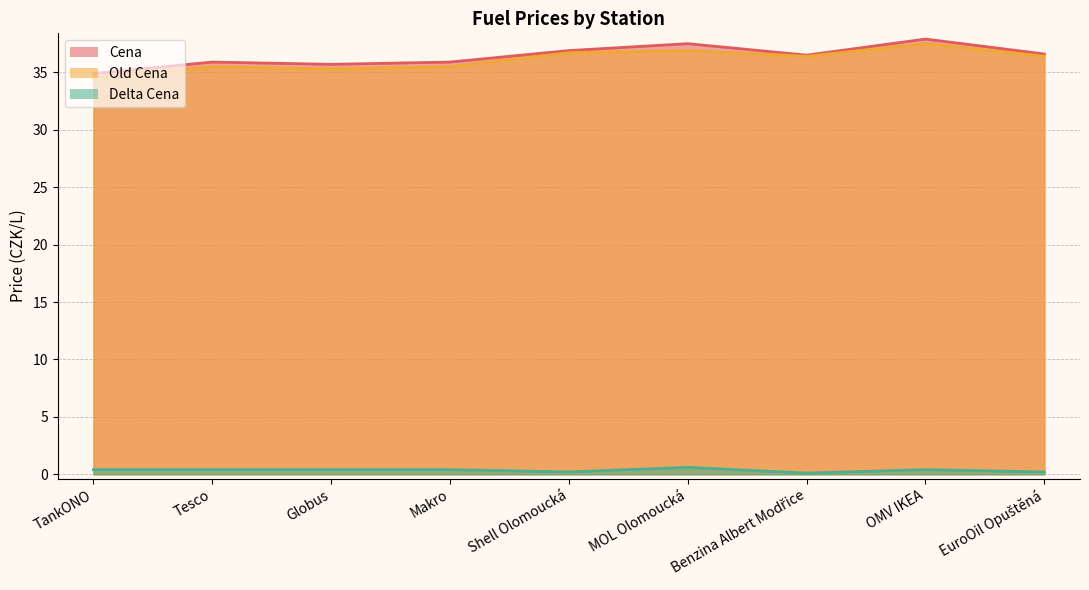

In Cena, how many points are higher than both neighbors (excluding endpoints)?

3